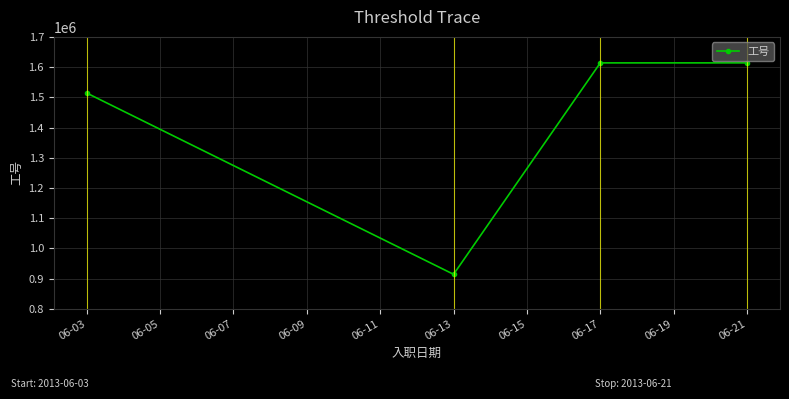

What is the sum of the values at 06-17 and 06-13?

2527903